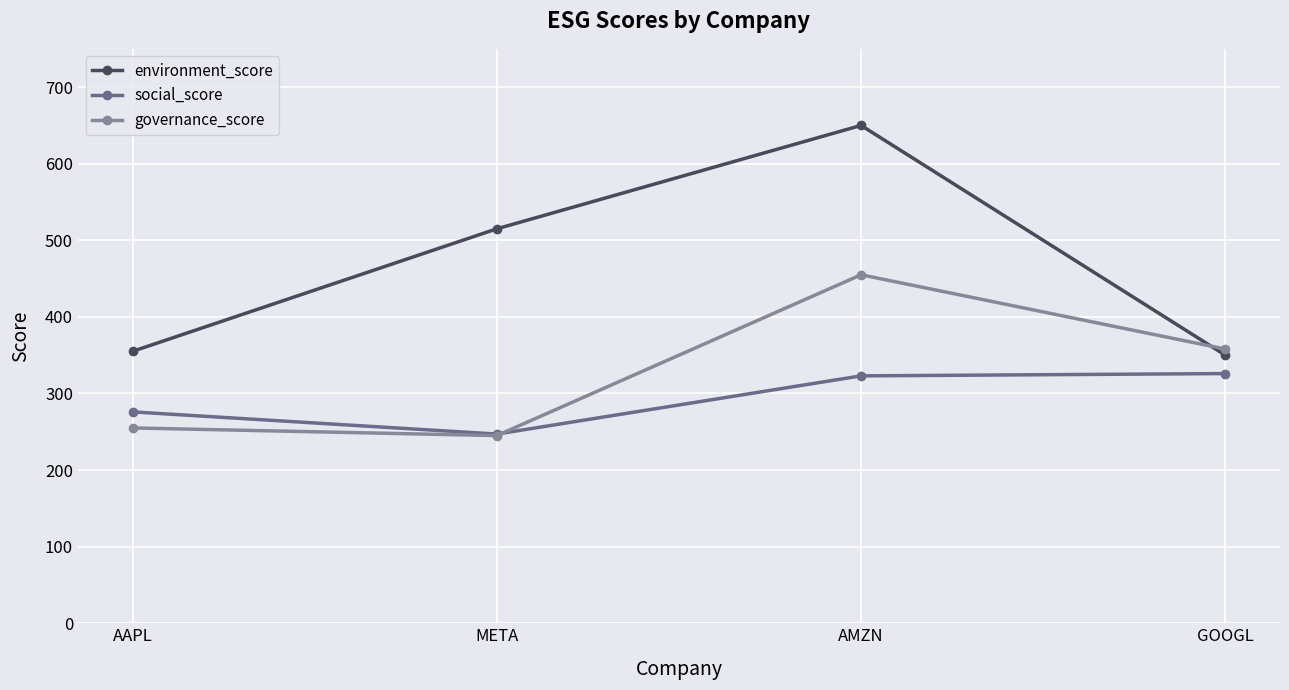

Reading left to right, transcribe all the data shown in this chart.

environment_score: 355	515	650	350
social_score: 276	247	323	326
governance_score: 255	245	455	358